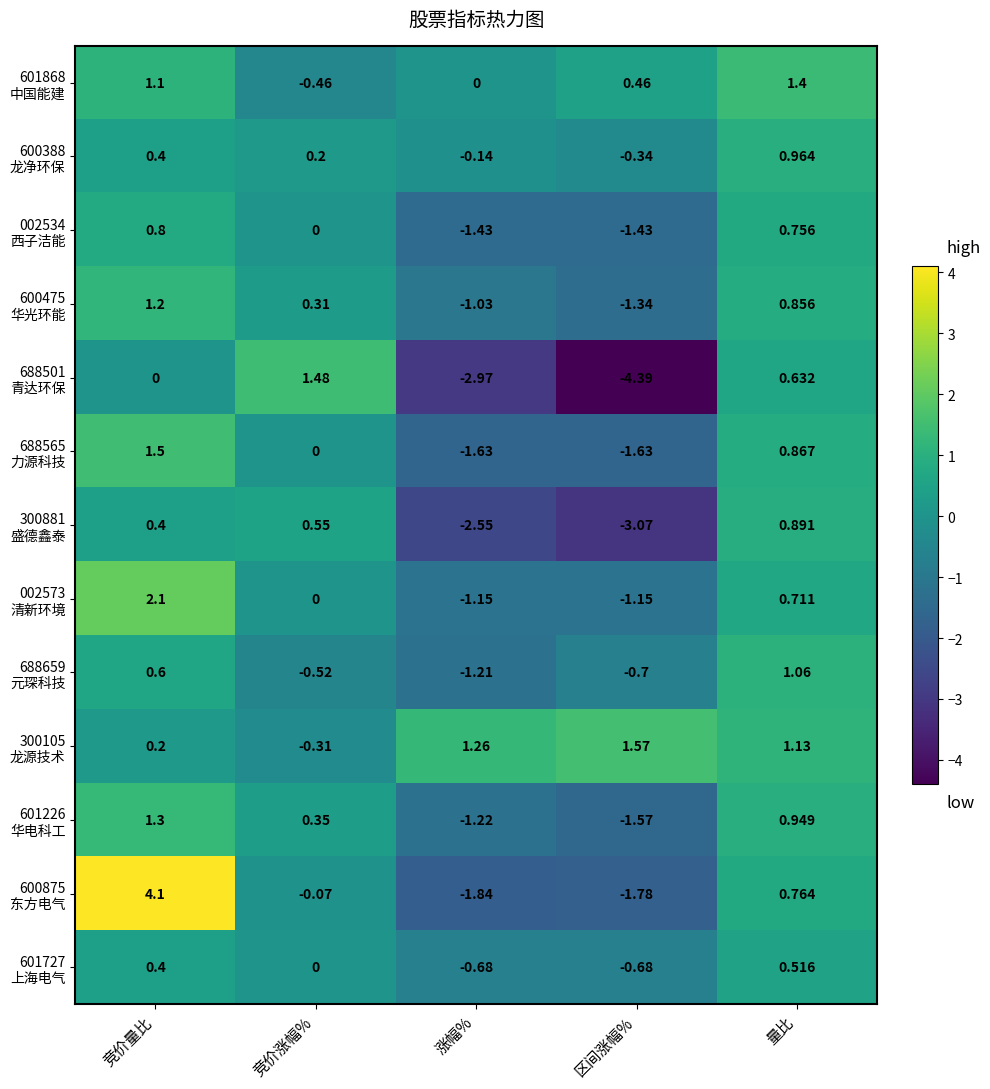

Which category has the lowest value across all series?

区间涨幅%